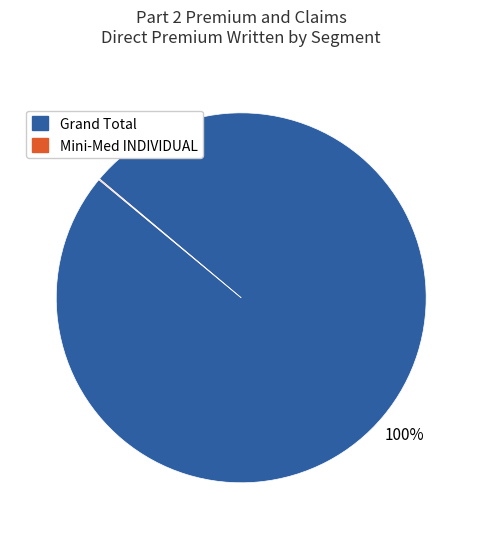

Is it true that Grand Total is 100% of the pie?

True